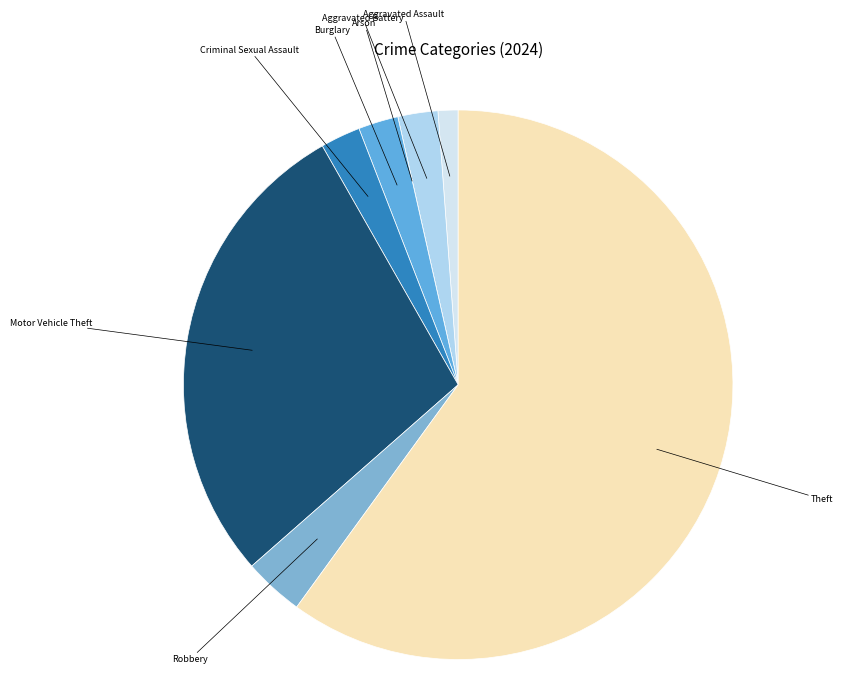

Is the sum of Aggravated Battery and Aggravated Assault greater than half?

No